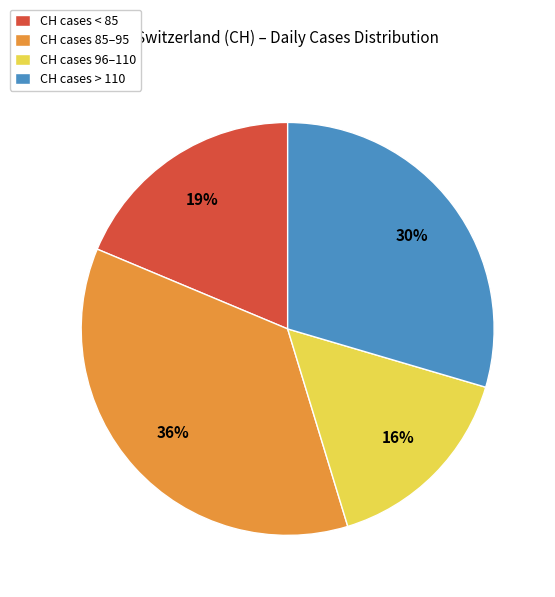

What percentage is the CH cases 96–110 slice, to the nearest percent?

16%